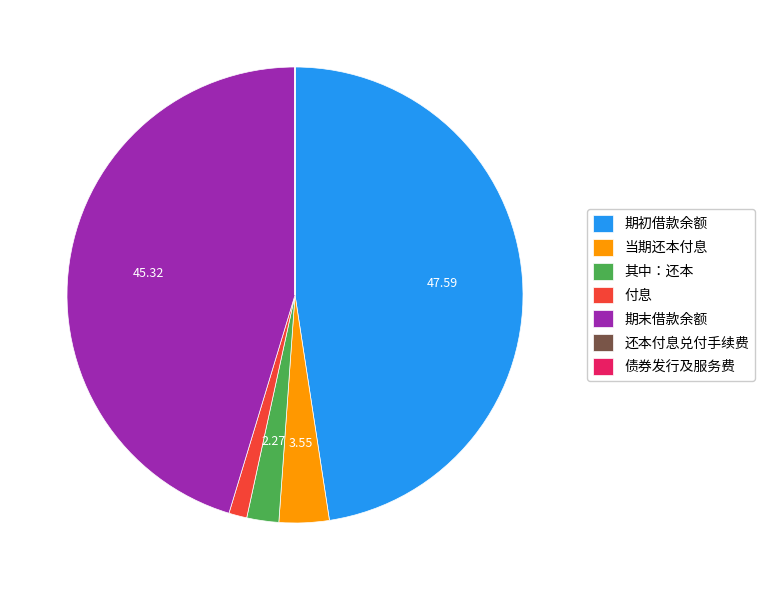

Combined, do 付息 and 期初借款余额 account for over 50%?

No